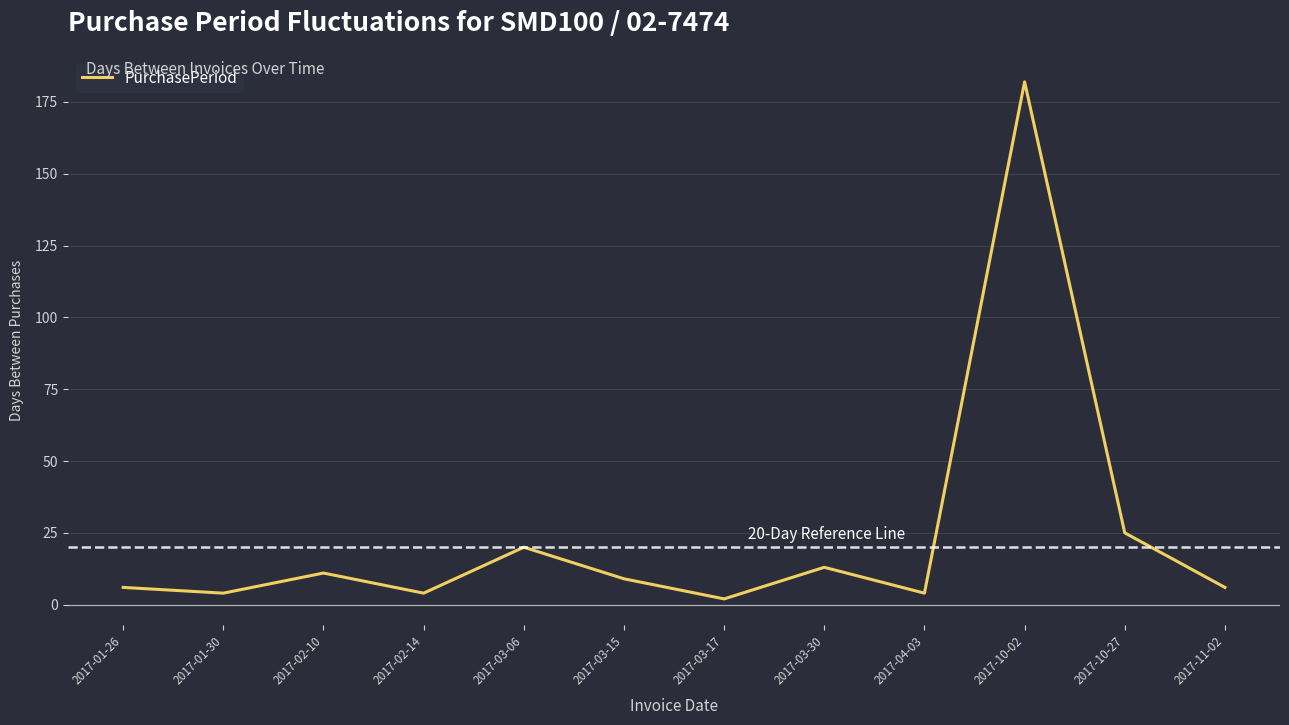

At which category does the chart reach its peak across all series?

2017-10-02